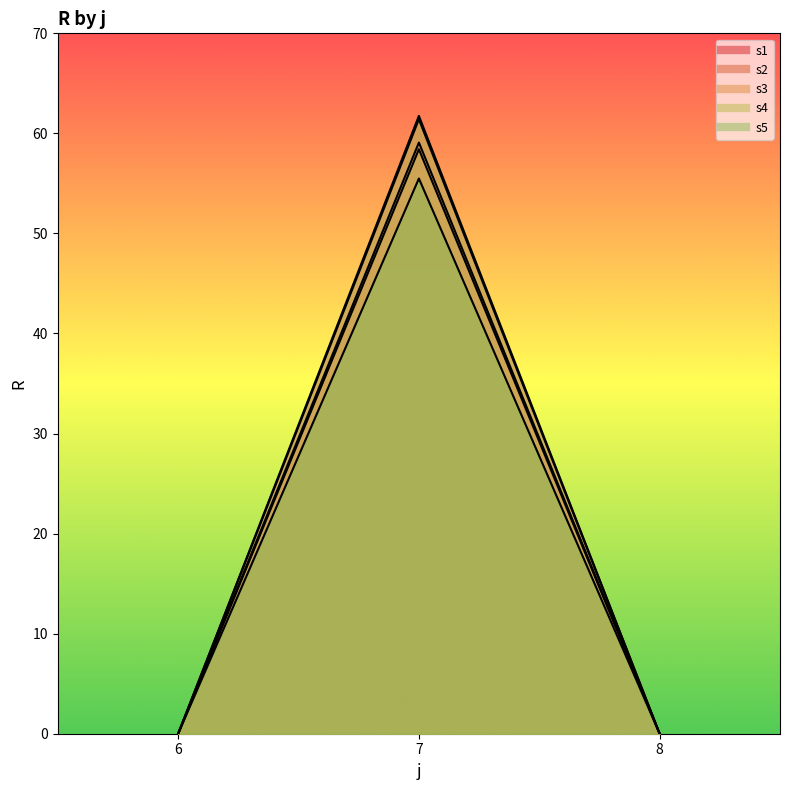

What is the sum of the s5 values at 7 and 6?

55.5